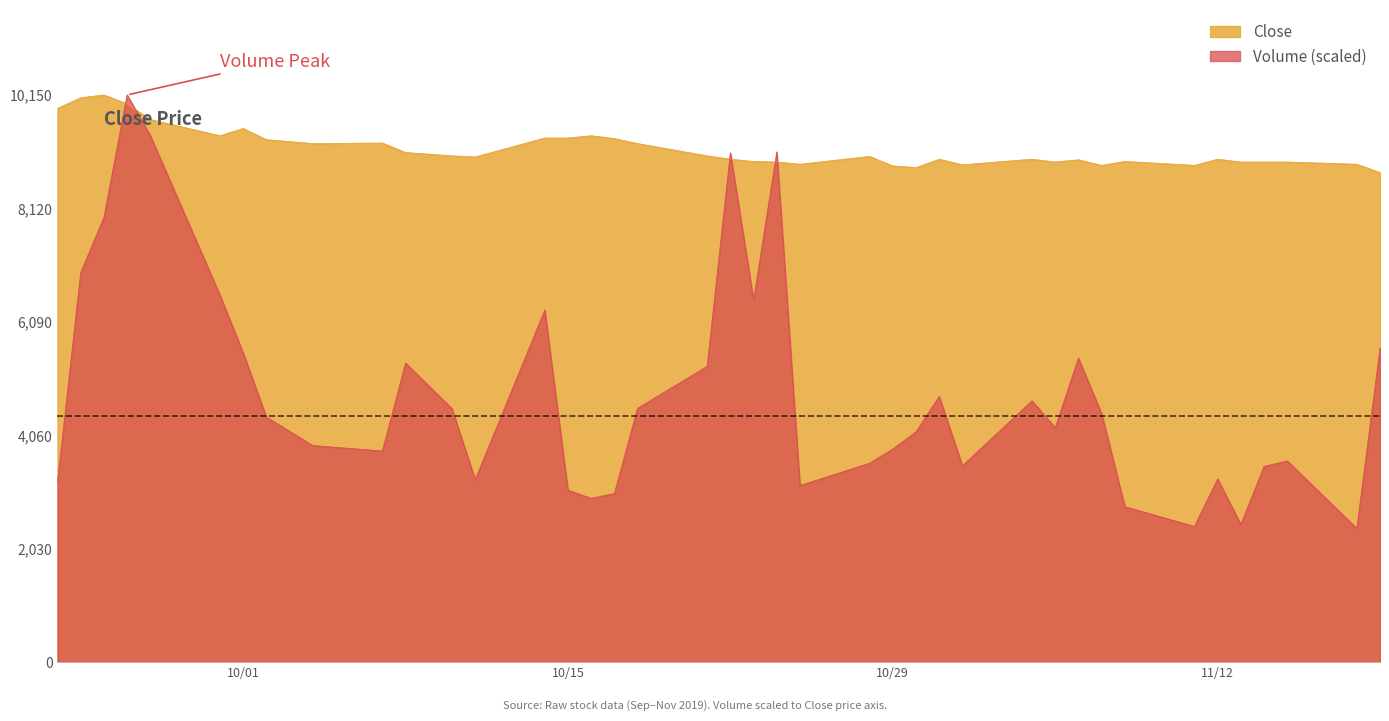

True or false: Close and Volume intersect in this chart.

True